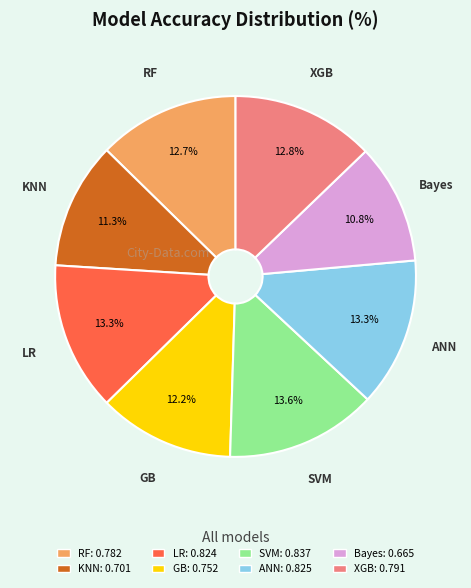

What is the smallest slice in the pie chart?

Bayes